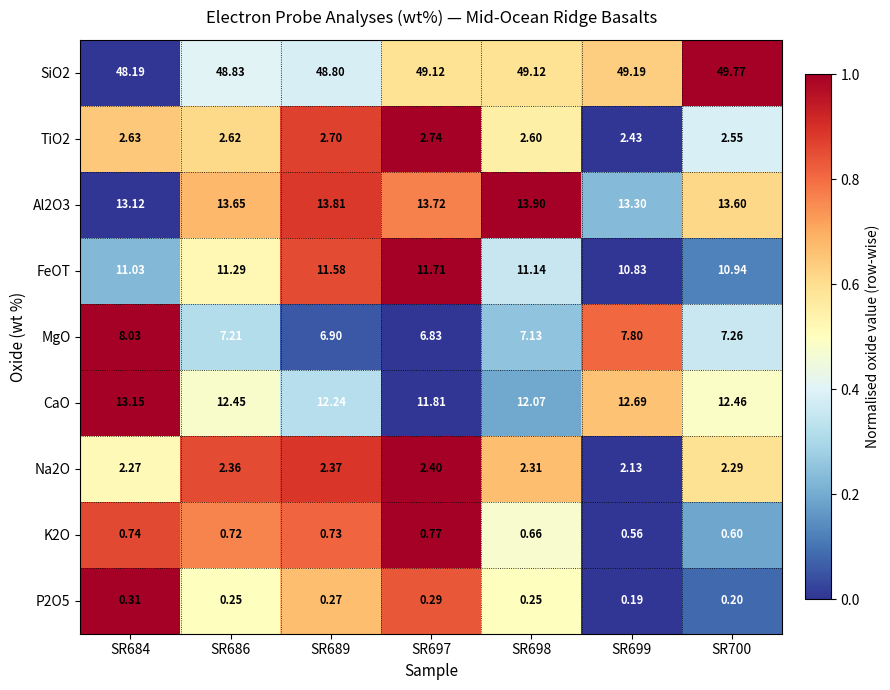

Rank the series by their maximum value, from highest to lowest.

SiO2, Al2O3, CaO, FeOT, MgO, TiO2, Na2O, K2O, P2O5